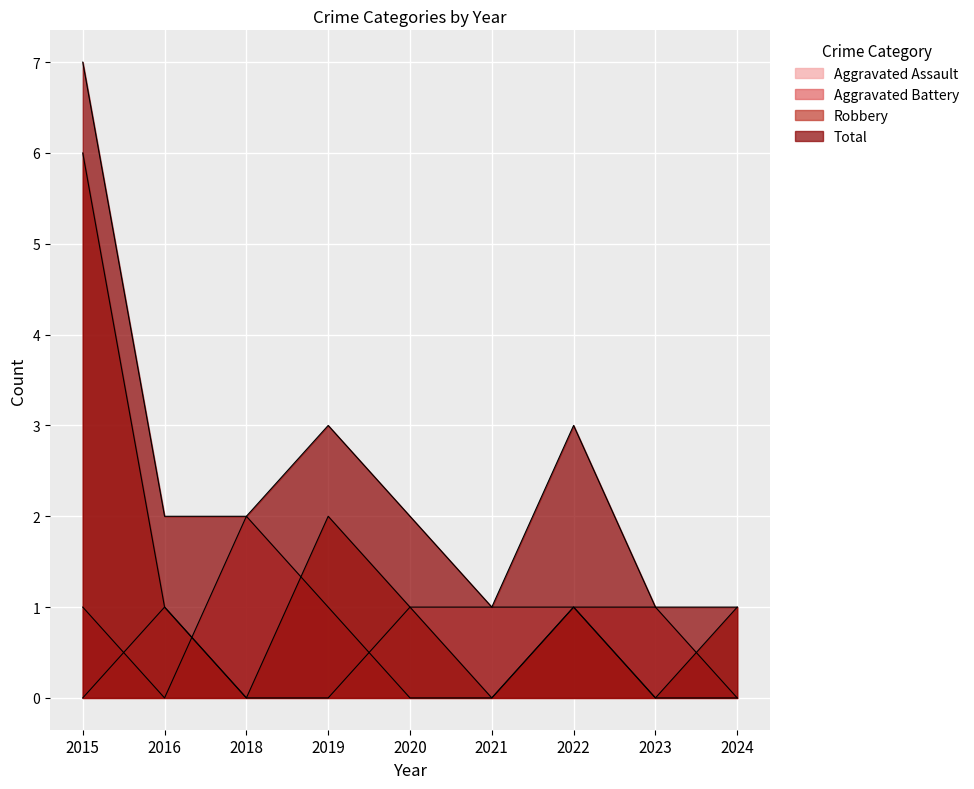

How many Robbery values are between 0 and 1?

7